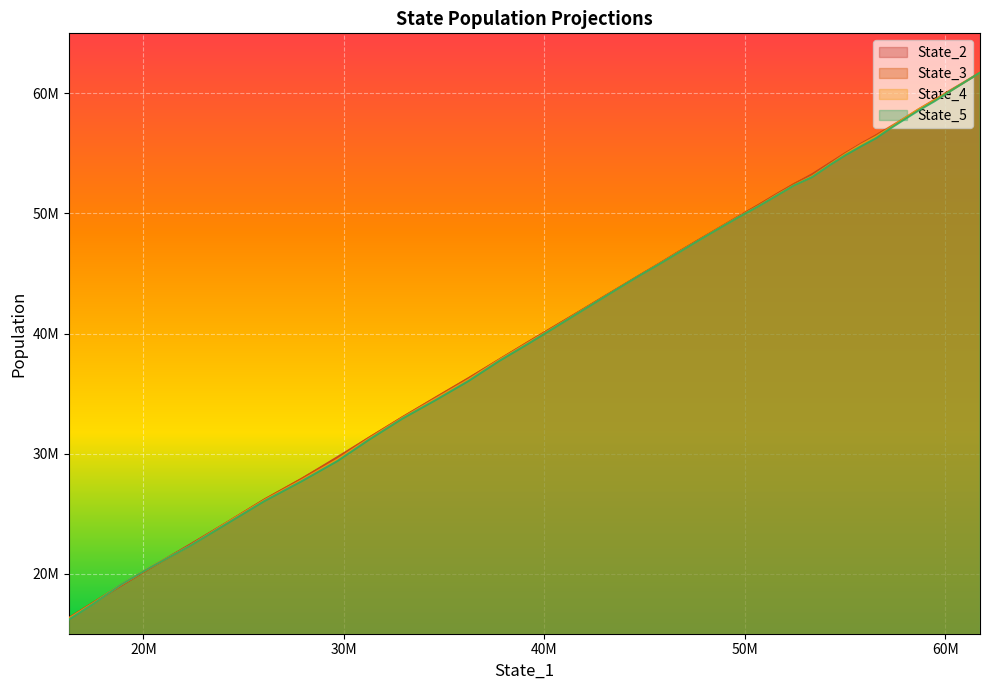

What is the value of the State_2 point at the 16th from the left?

49719941.0